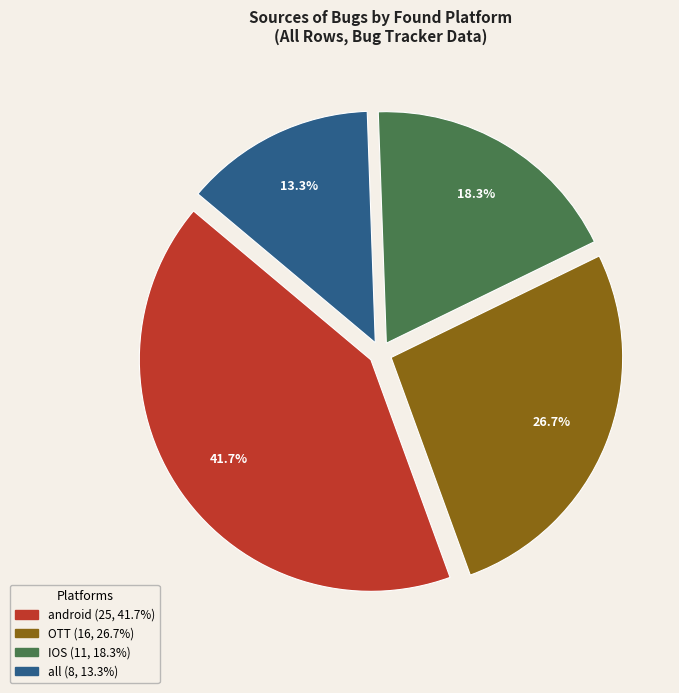

What is the total percentage of android and all?

55.0%